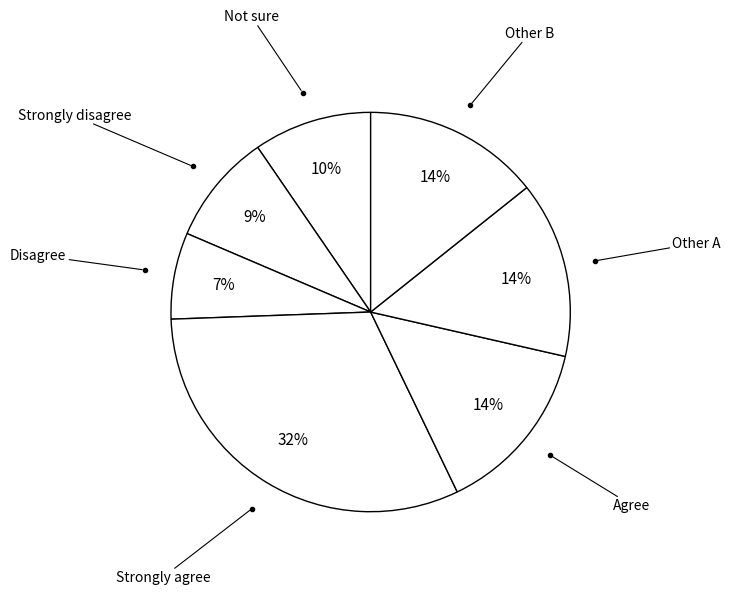

To the nearest percent, what is the average slice percentage?

14%